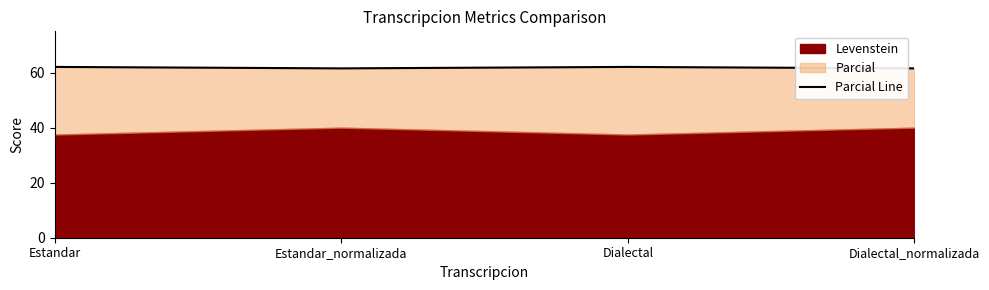

Reading right to left, list all the values displayed in this chart.

61.5	62.1	61.5	62.1